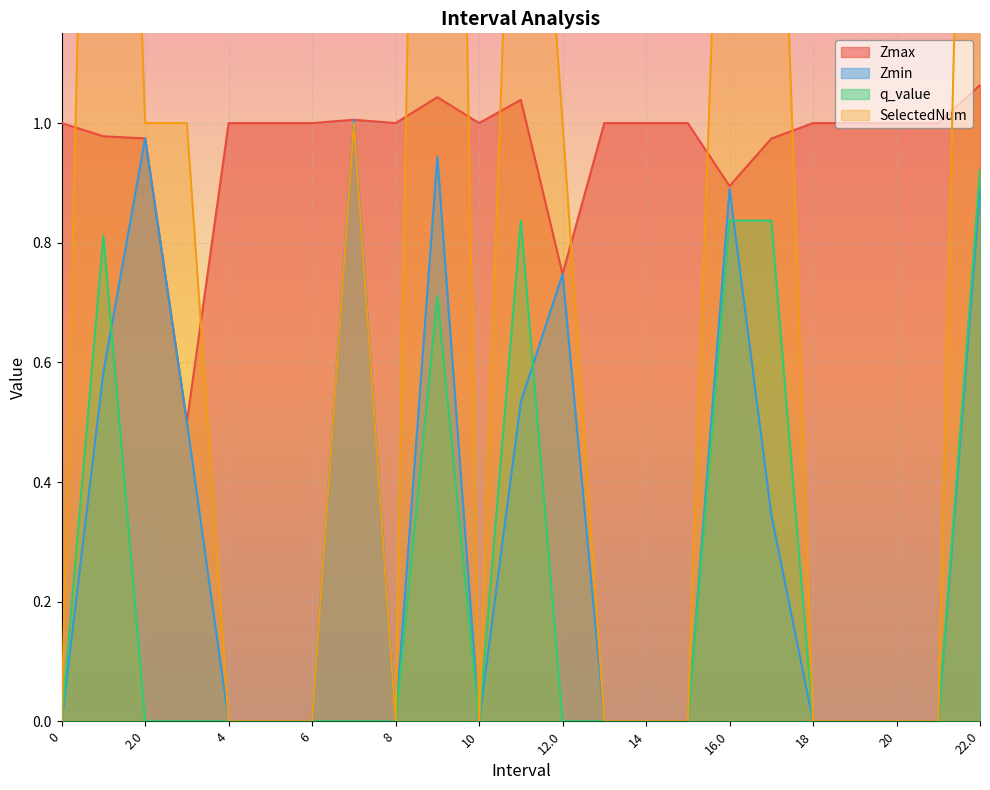

What is the value of the Zmax point at the 8th from the left?

1.0